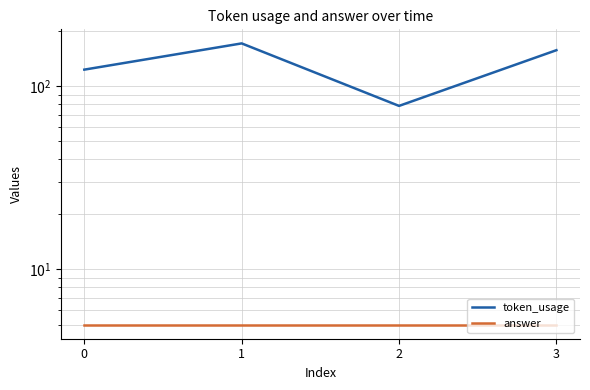

What is the total value across all series at 3?

162